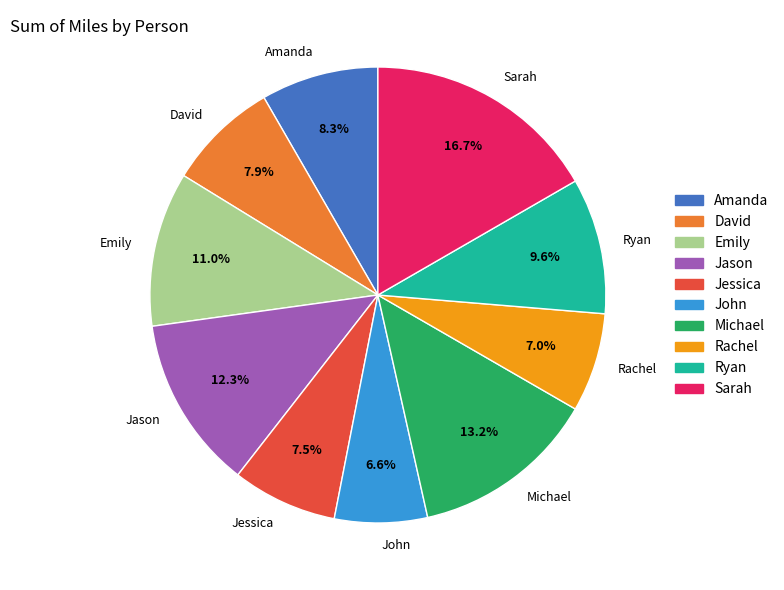

Which category has the biggest portion of the pie?

Sarah